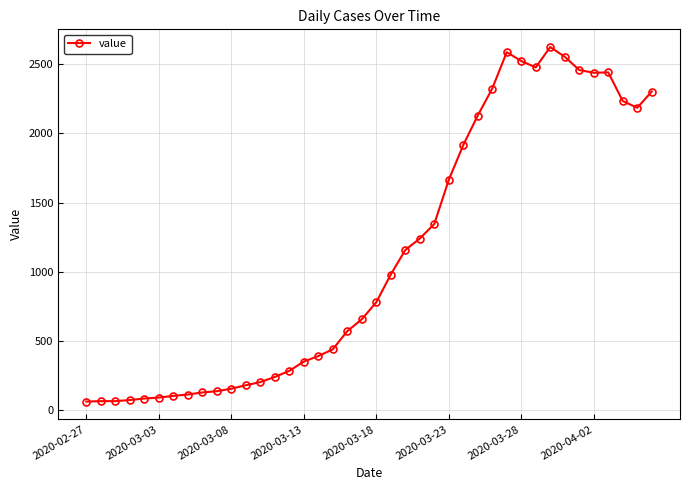

What is the sum of all values?

44743